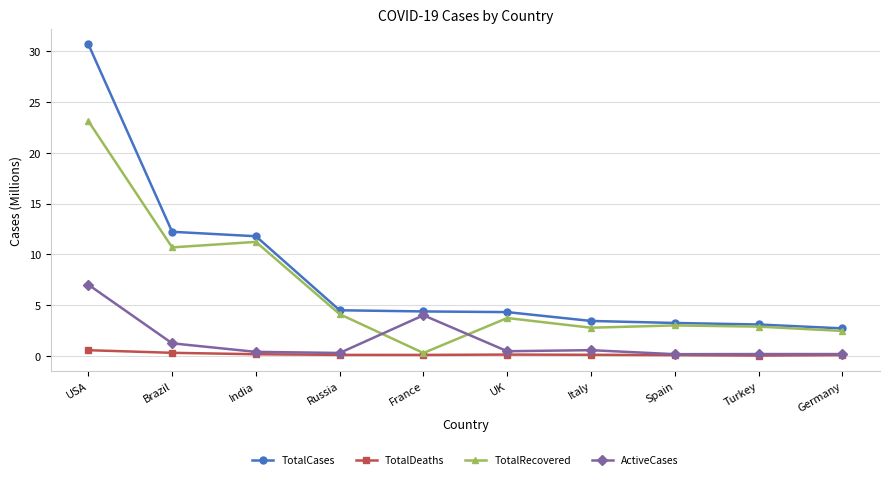

True or false: ActiveCases and TotalCases cross at least once.

False